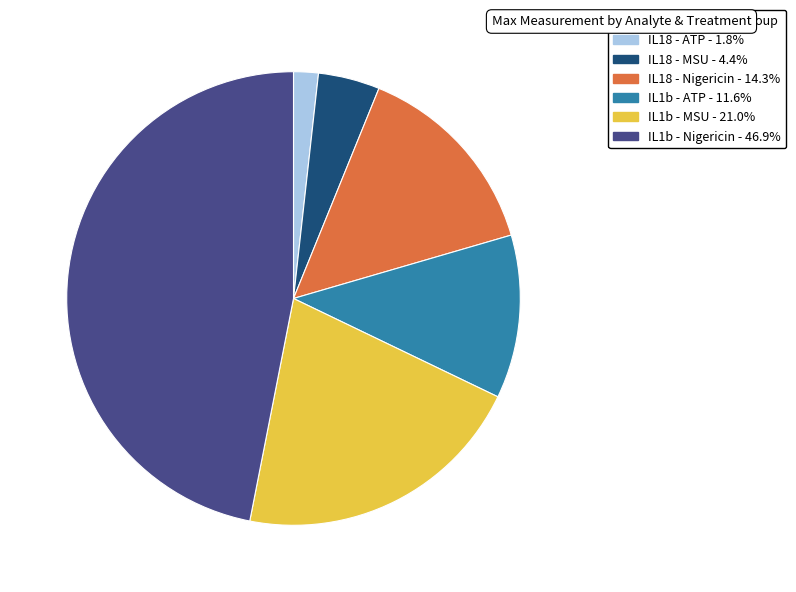

Does any single category account for the majority?

No